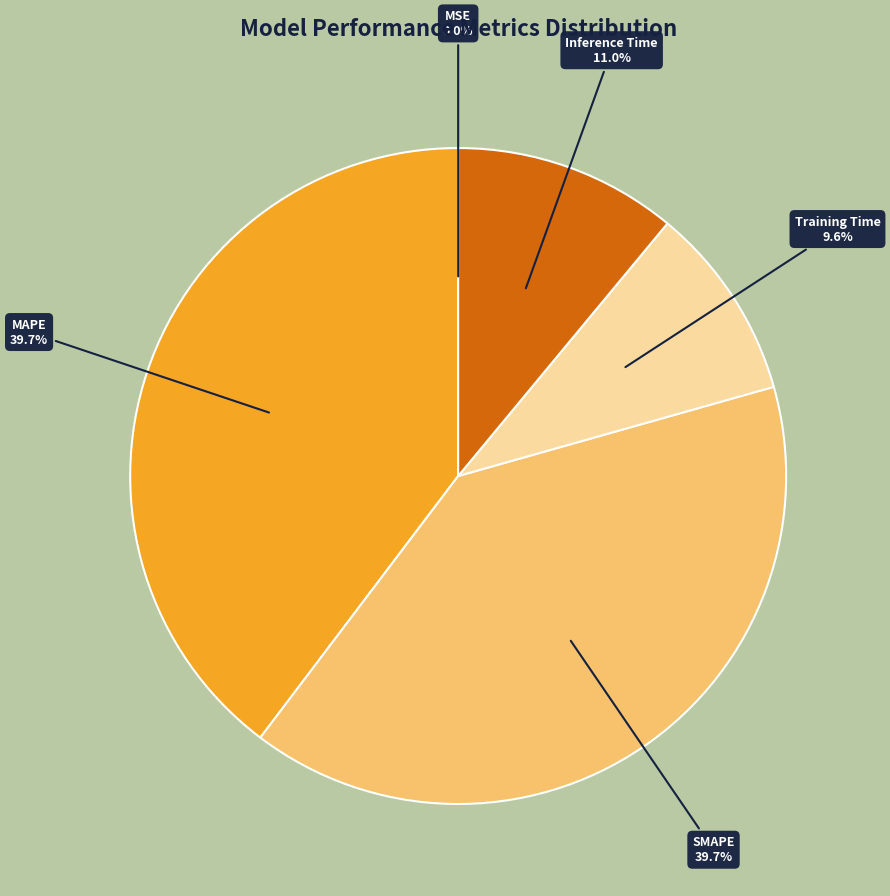

To the nearest percent, what portion does SMAPE represent?

40%